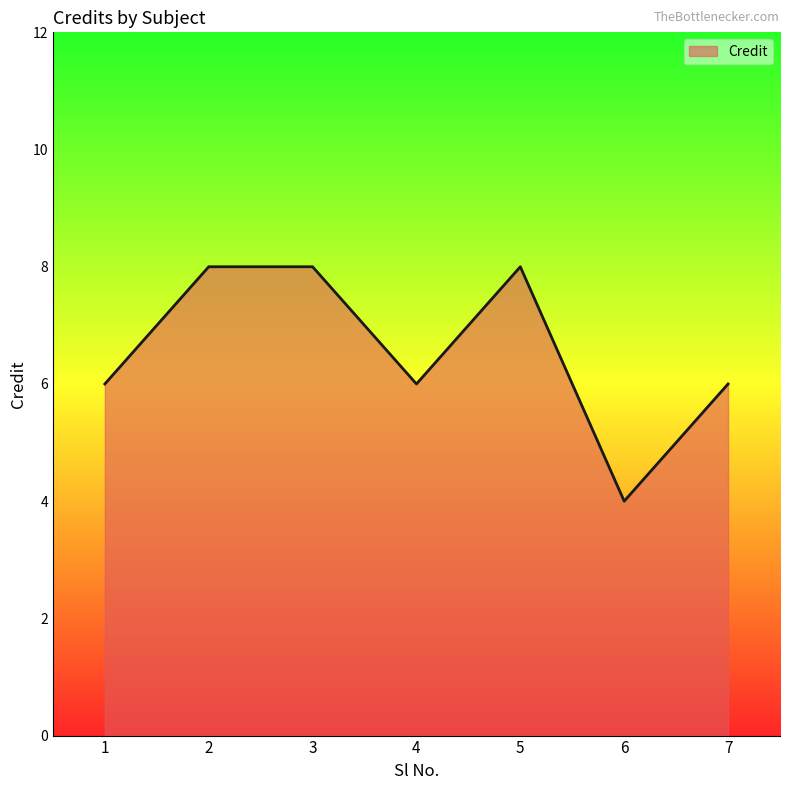

True or false: the data has more than 2 interior local peaks.

False